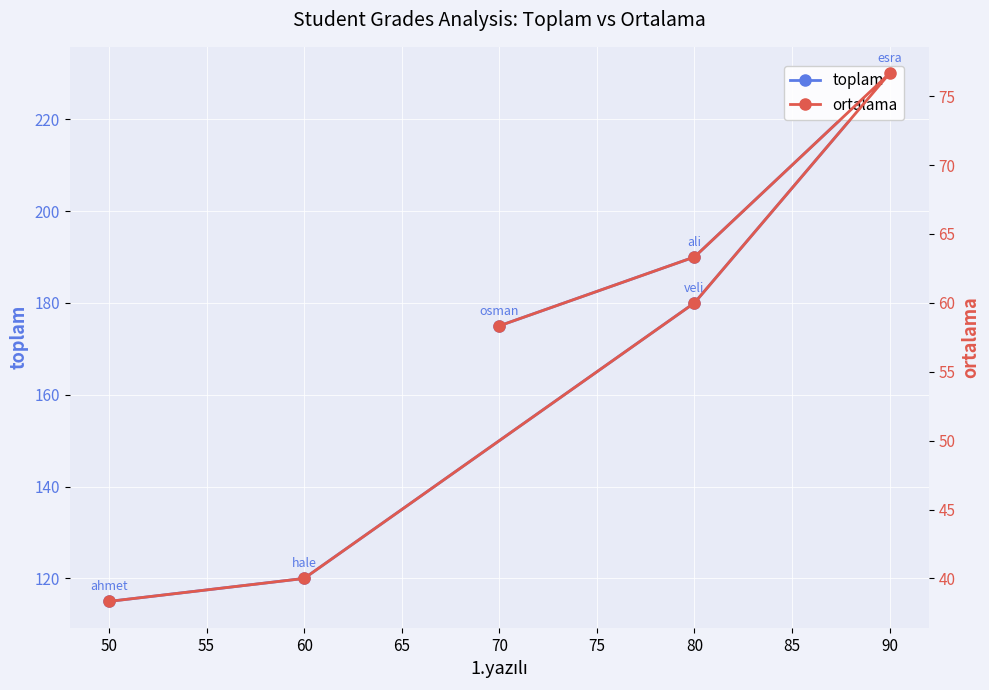

True or false: ortalama and toplam intersect in this chart.

False